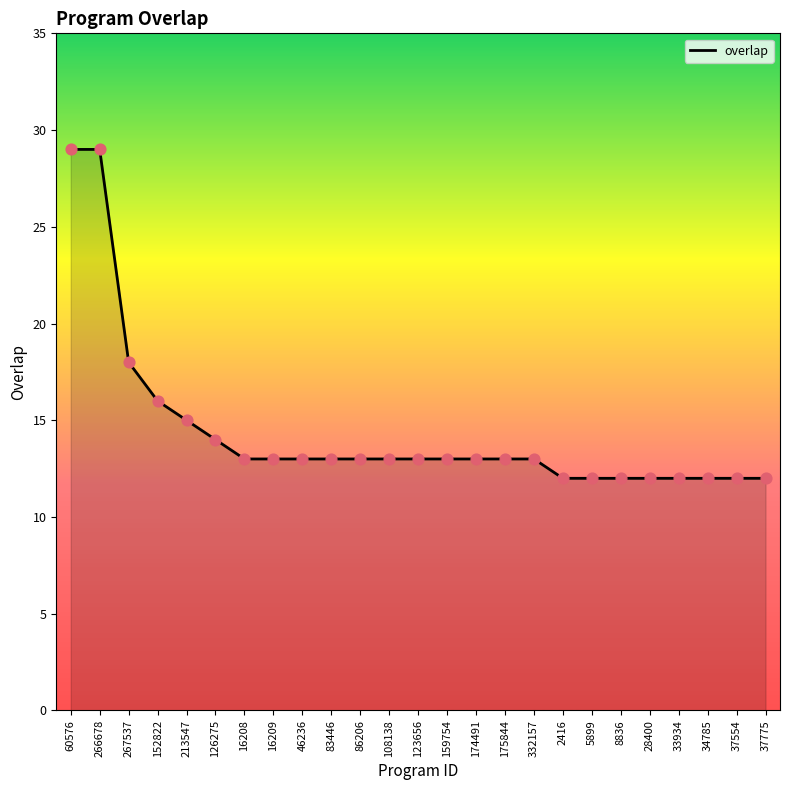

What position from the left is 28400?

21